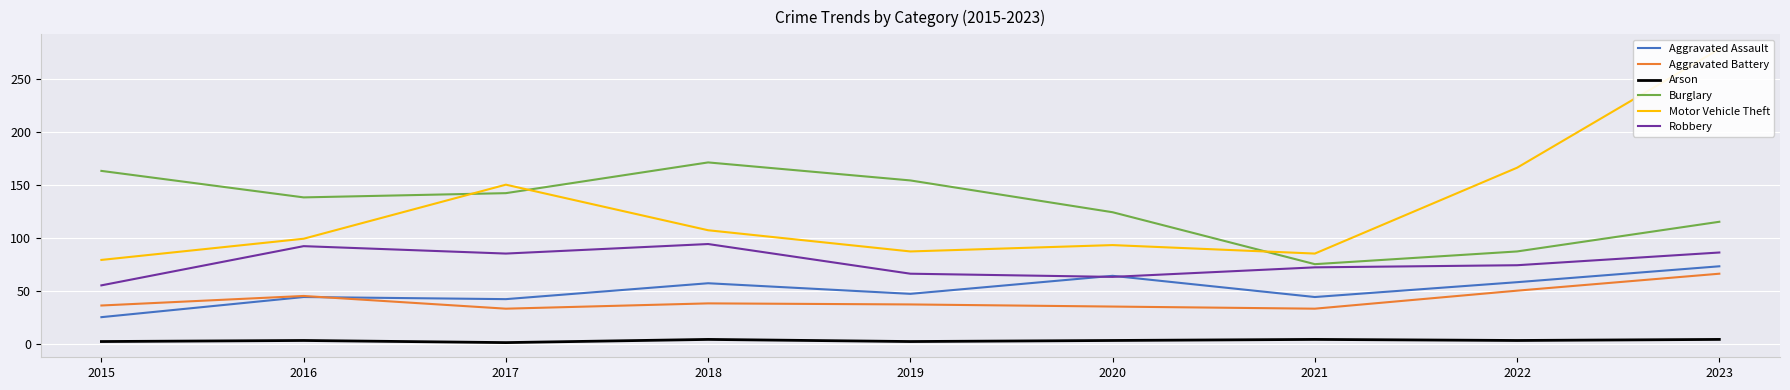

Reading right to left, what are all the values shown in this chart?

Aggravated Assault: 73	58	44	64	47	57	42	44	25
Aggravated Battery: 66	50	33	35	37	38	33	45	36
Arson: 4	3	4	3	2	4	1	3	2
Burglary: 115	87	75	124	154	171	142	138	163
Motor Vehicle Theft: 278	166	85	93	87	107	150	99	79
Robbery: 86	74	72	63	66	94	85	92	55